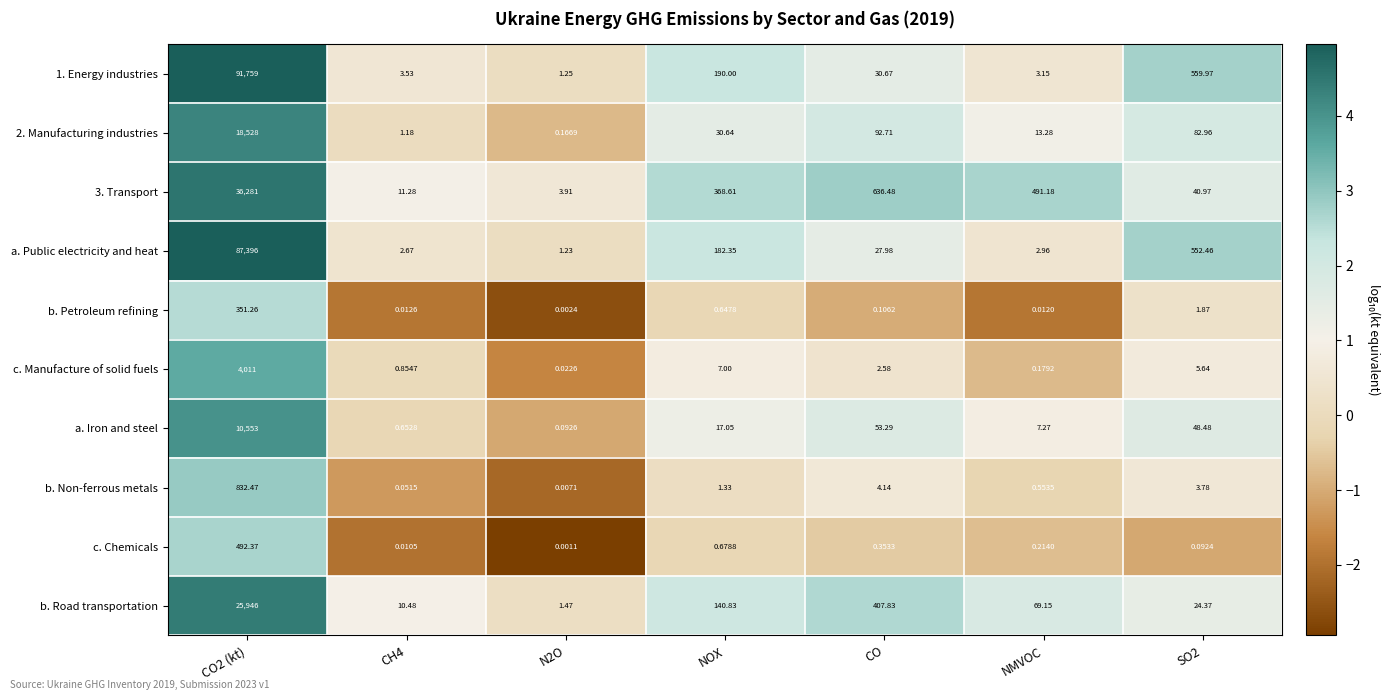

How many values in the b. Non-ferrous metals series exceed 1?

4